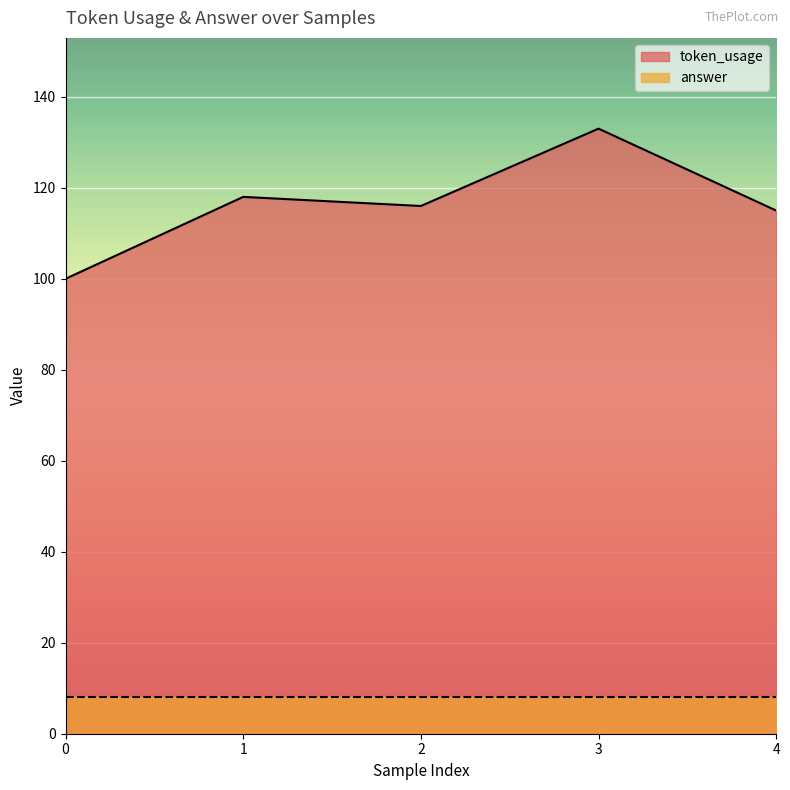

Rank the categories by value from lowest to highest.

0, 4, 2, 1, 3